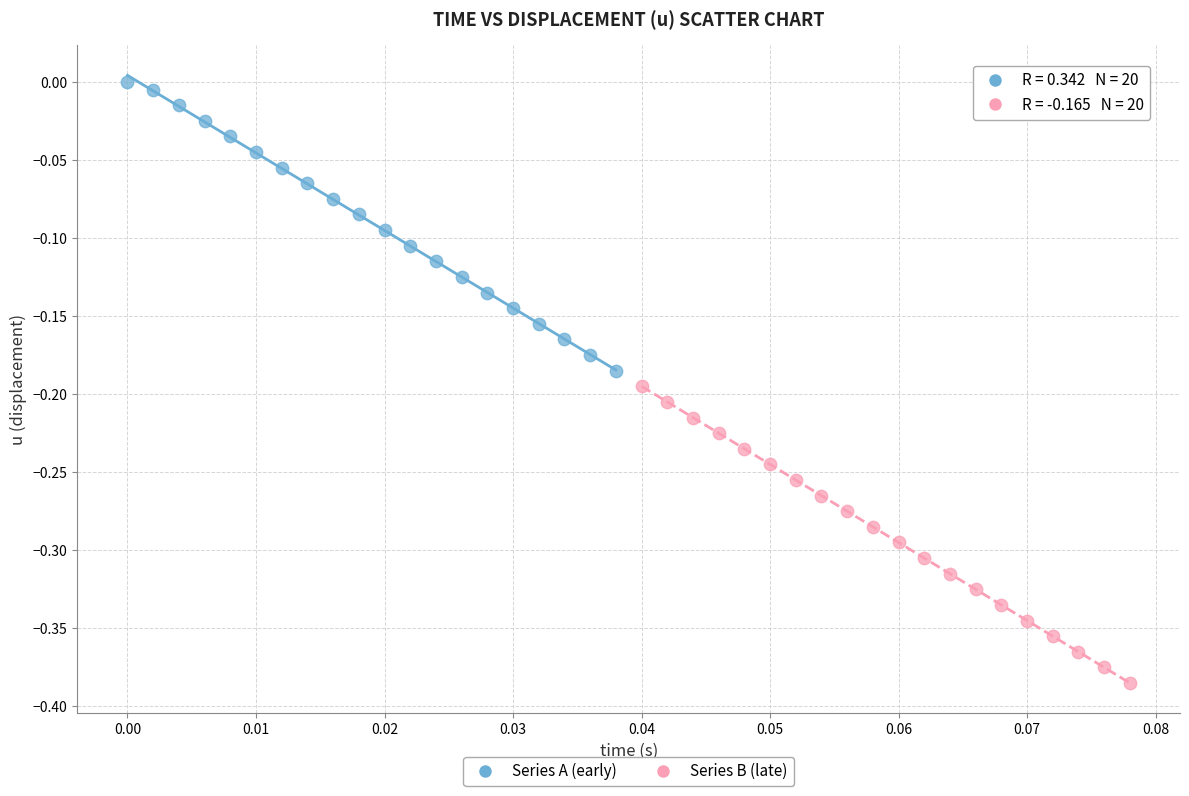

What are all the series names shown in the legend?

Series A (early), Series B (late)